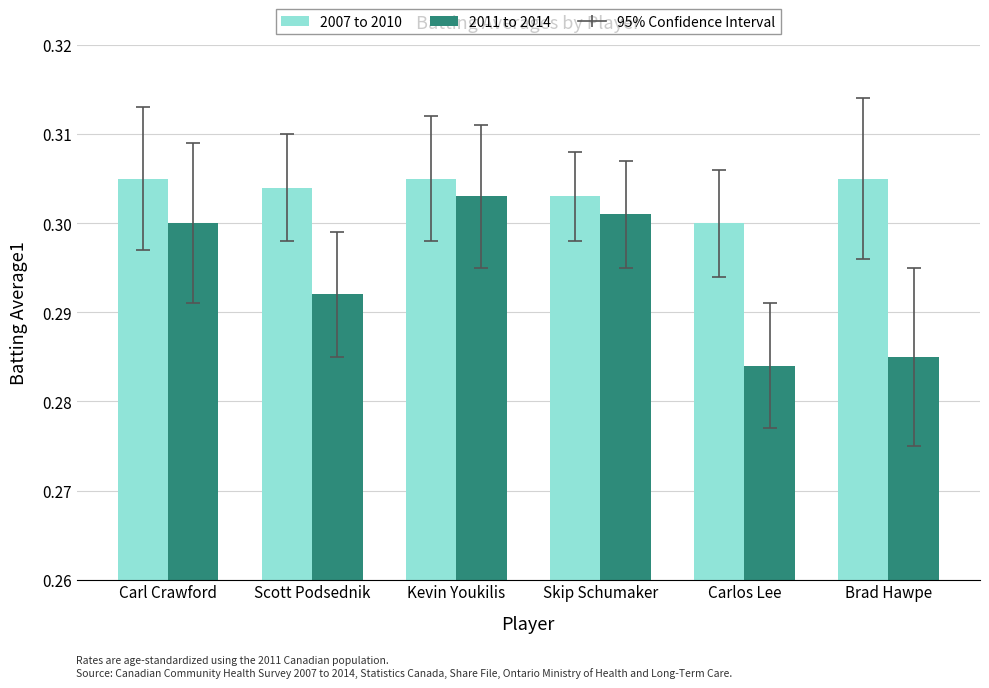

Rank the series by their average value, from highest to lowest.

2007 to 2010, 2011 to 2014